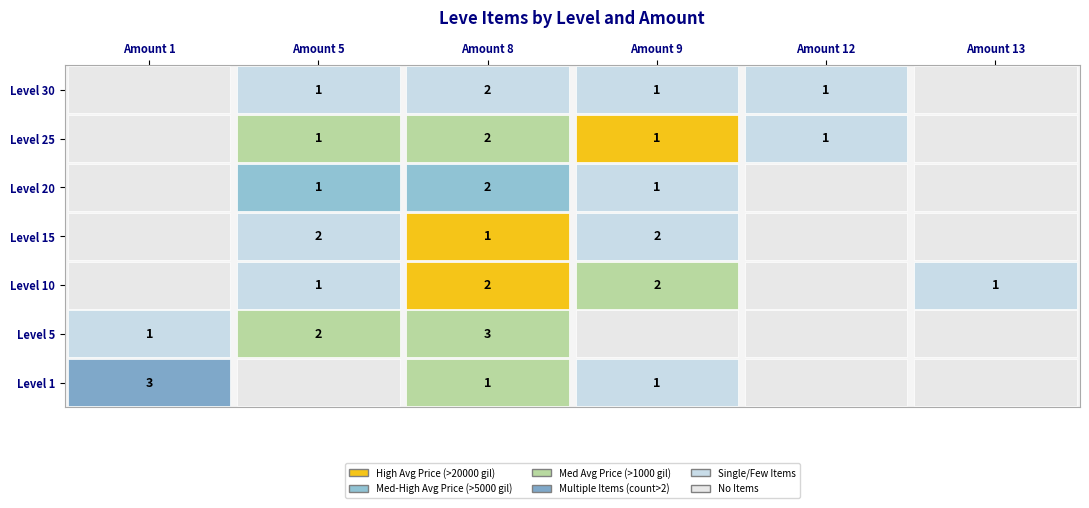

What is the greatest value displayed?

3